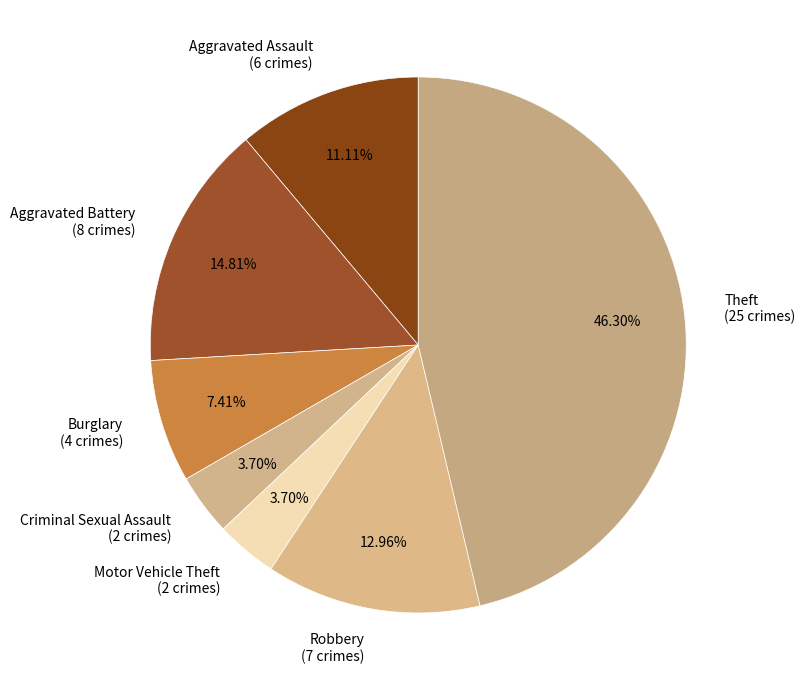

Does Aggravated Battery represent more than half of the total?

No